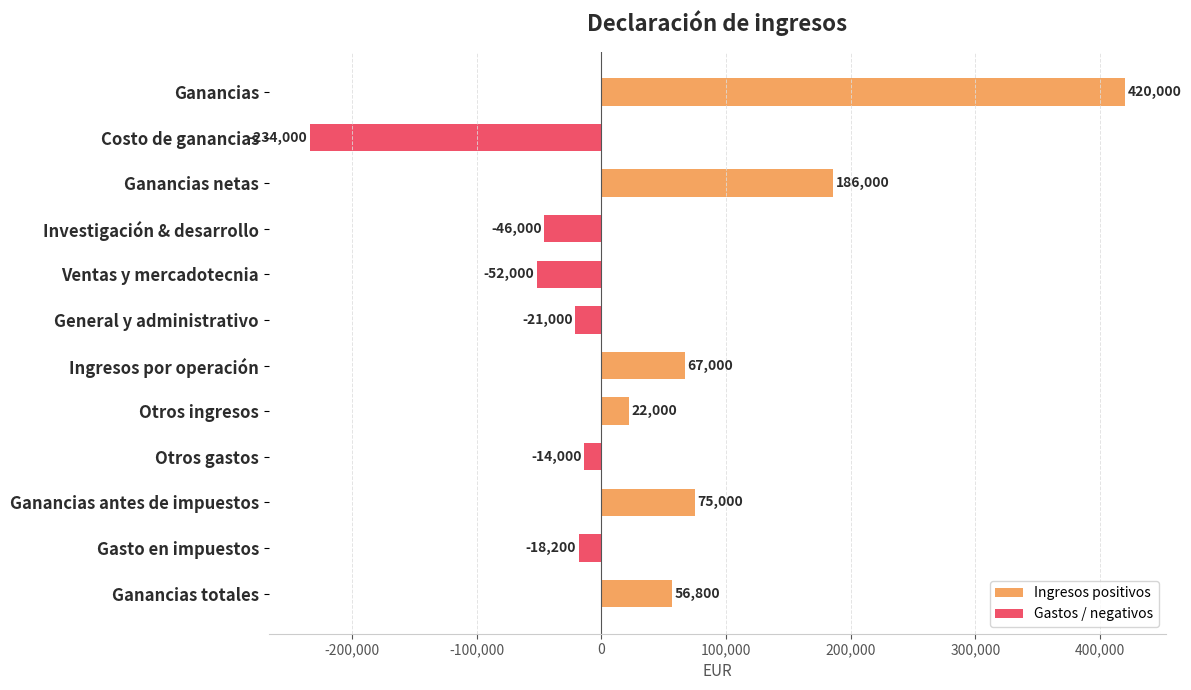

How many distinct data groups are displayed?

2